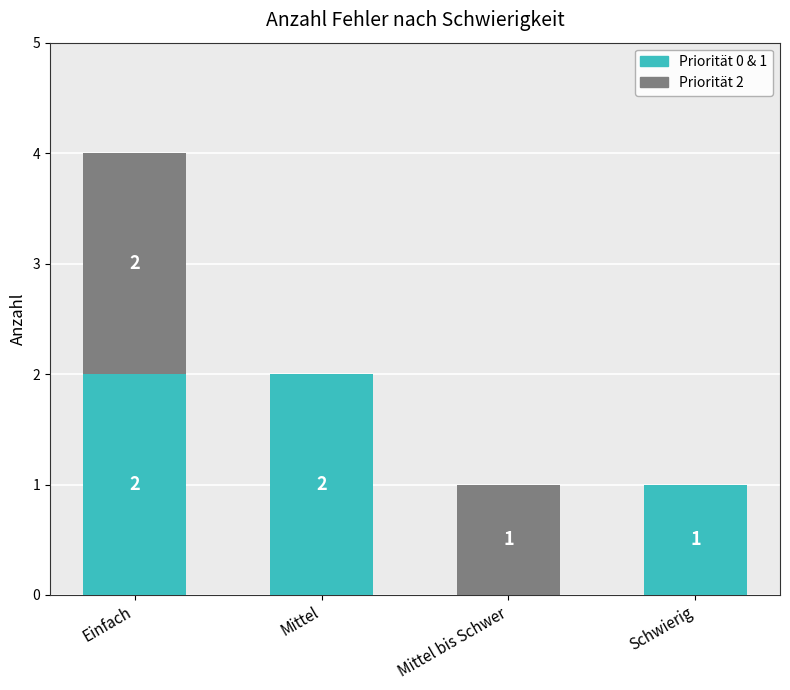

At which category is the sum across all series the highest?

Einfach